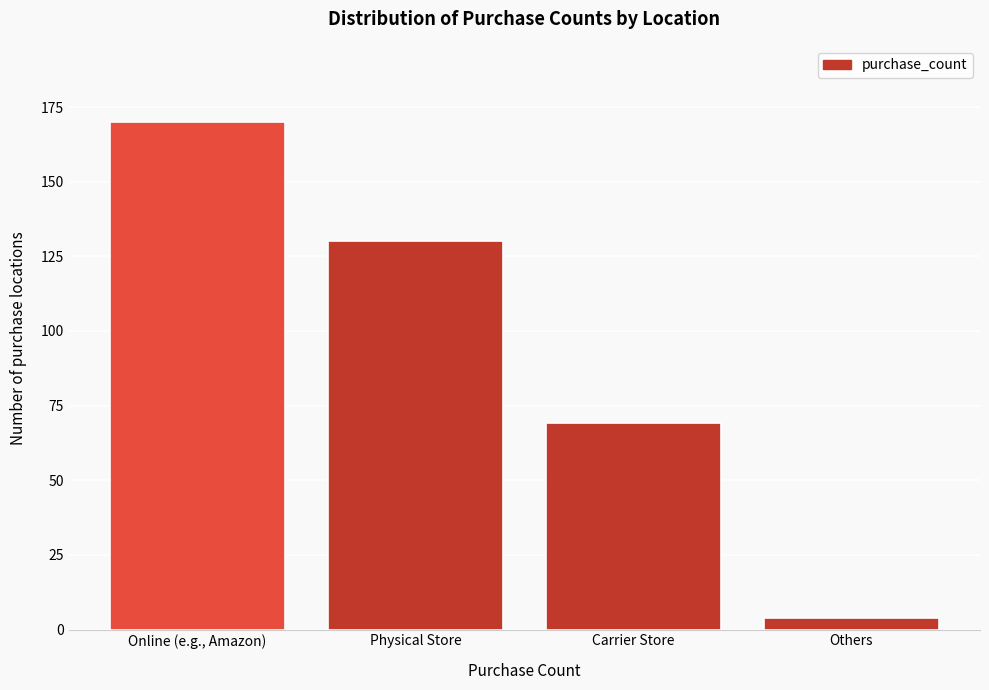

Reading left to right, transcribe all the data shown in this chart.

170	130	69	4